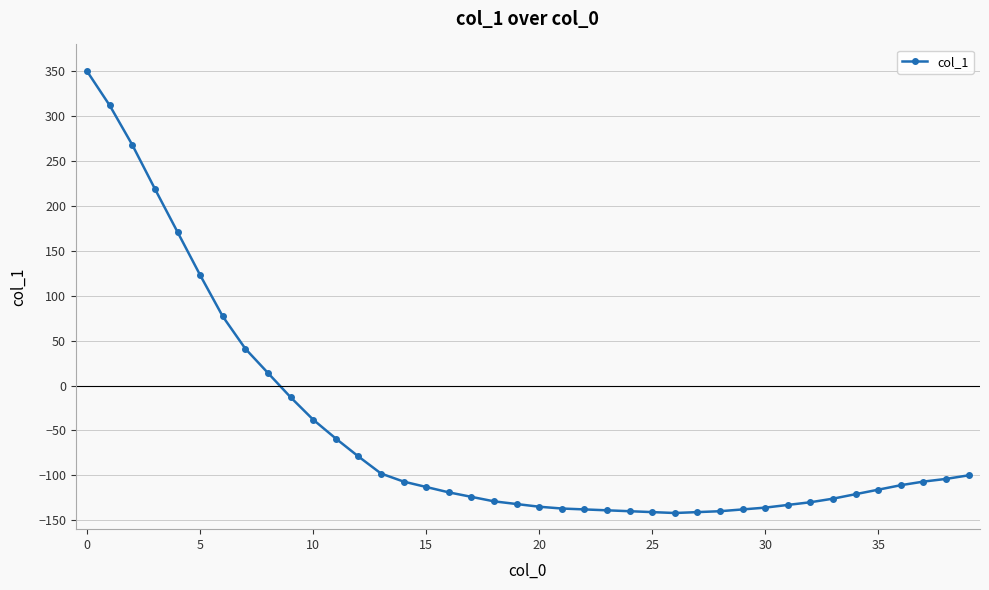

What is the sum of all values?

-2011